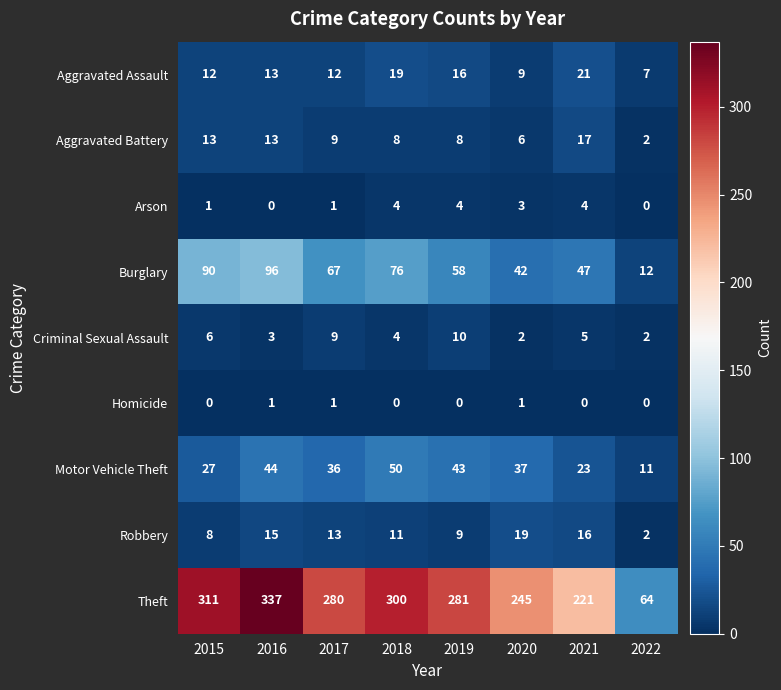

Read the Aggravated Assault value at 2019.

16